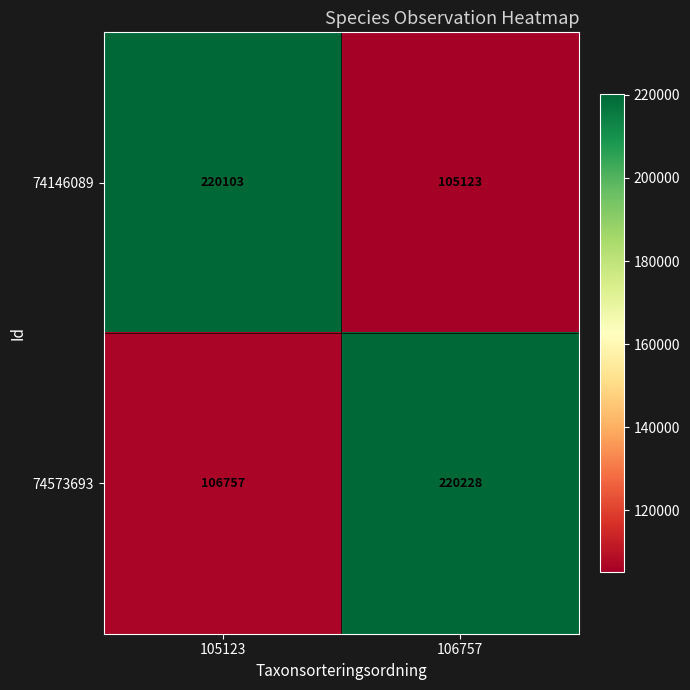

Which category has the highest value across all series?

106757